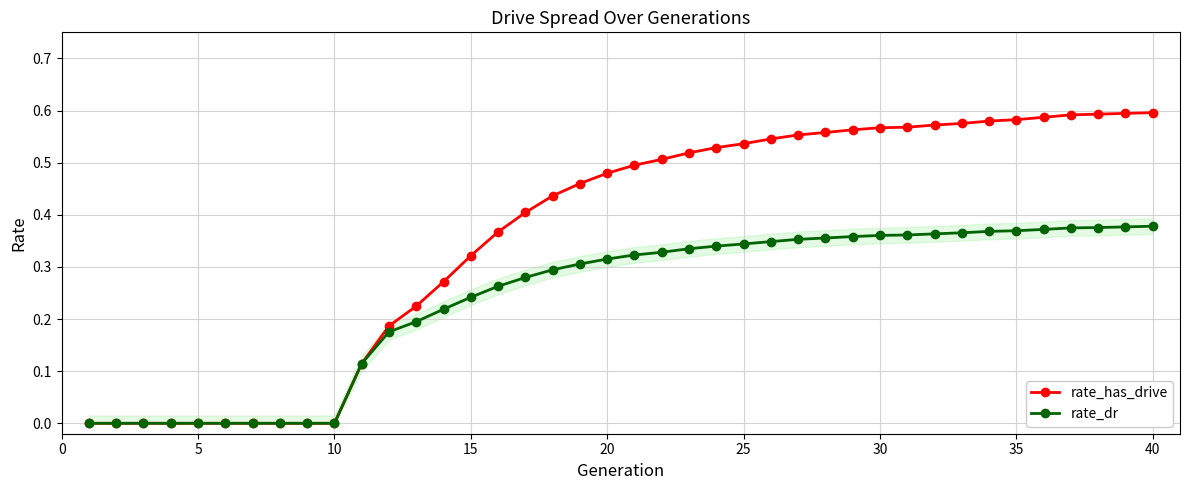

List the series in order of their peak value, lowest first.

rate_dr, rate_has_drive